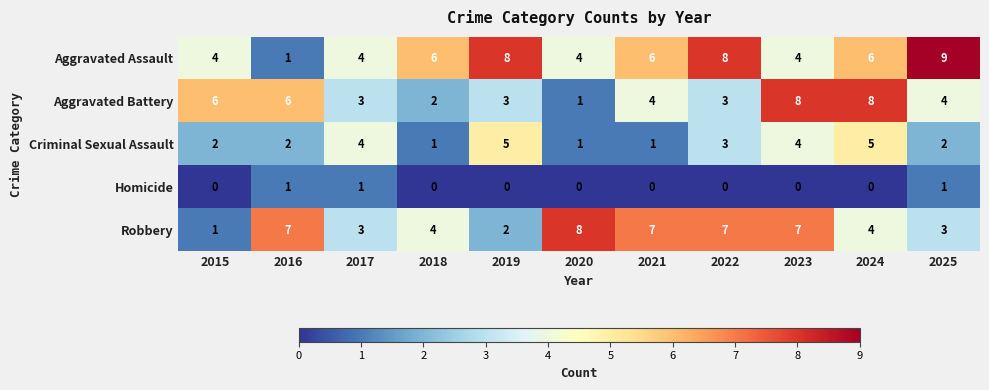

At 2021, list the series in order from smallest to largest.

Homicide, Criminal Sexual Assault, Aggravated Battery, Aggravated Assault, Robbery